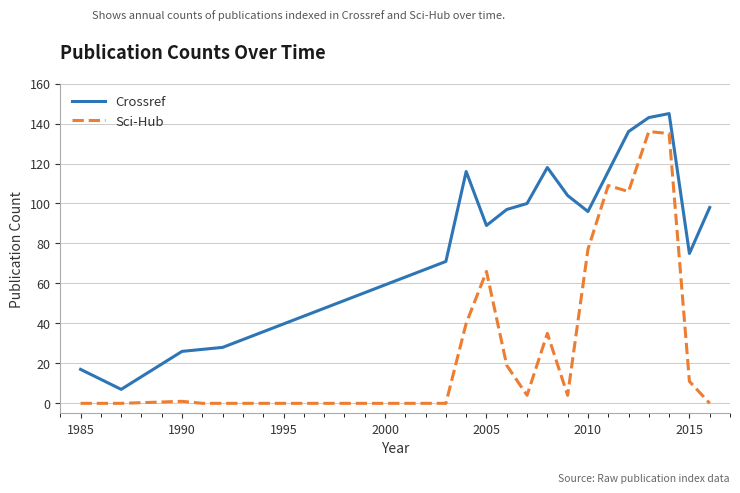

True or false: Crossref and Sci-Hub cross at least once.

False